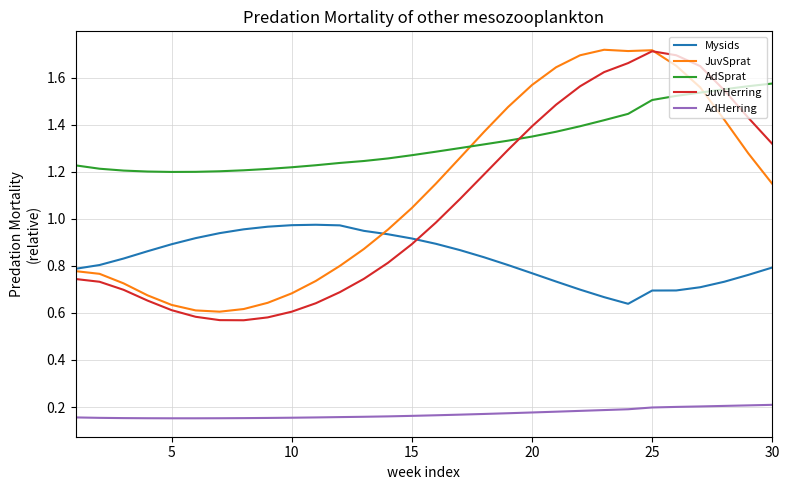

Which series has the largest total across all categories?

AdSprat